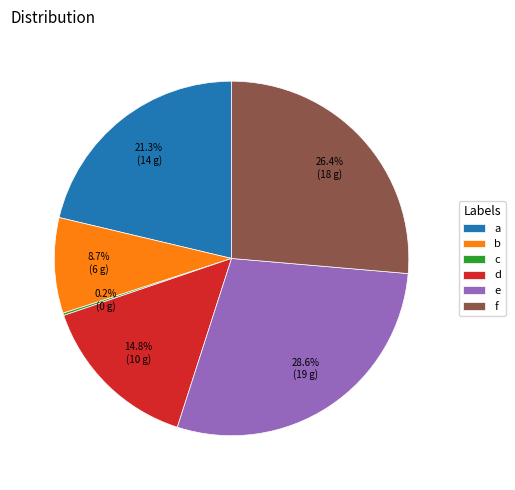

What is the ratio of the value at d to the value at f?

0.6